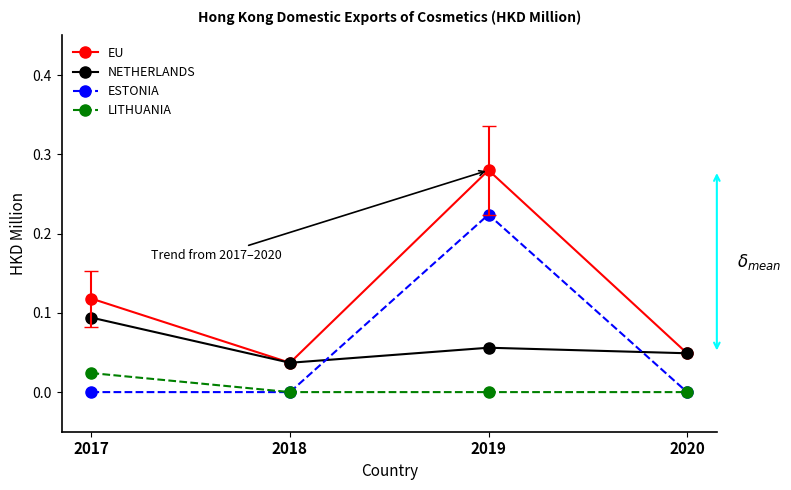

Is the value of EU at 2017 greater than the value of ESTONIA at 2017?

Yes